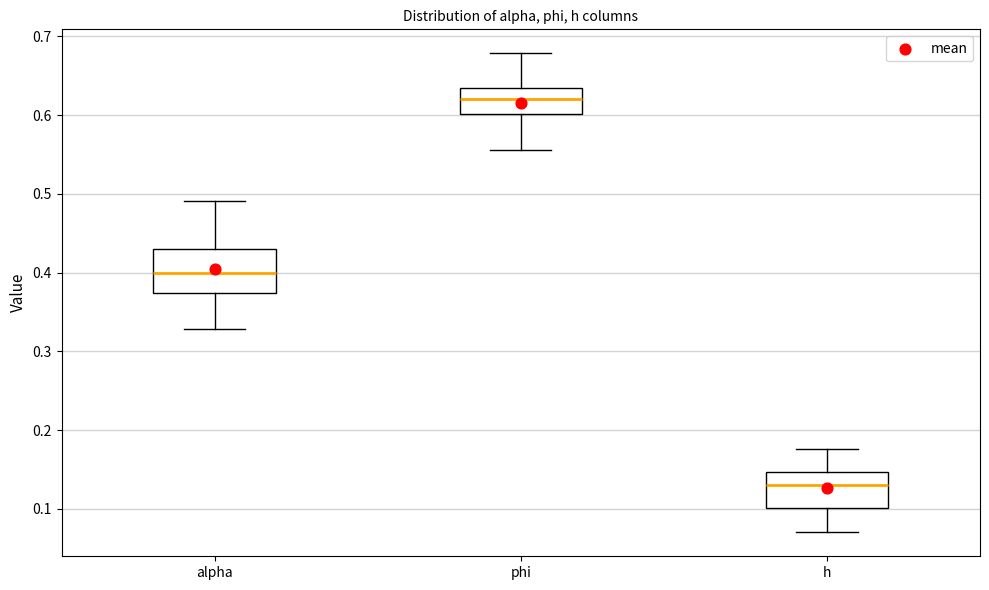

Reading left to right, read every box against the y-axis: the position of its median line, the range the box covers, and the ends of its whiskers. The values are not printed on the chart, so give them approximately, as read against the axis.

alpha: median 0.40, box 0.37 to 0.43, whiskers 0.33 to 0.49
phi: median 0.62, box 0.60 to 0.63, whiskers 0.56 to 0.68
h: median 0.13, box 0.10 to 0.15, whiskers 0.07 to 0.18